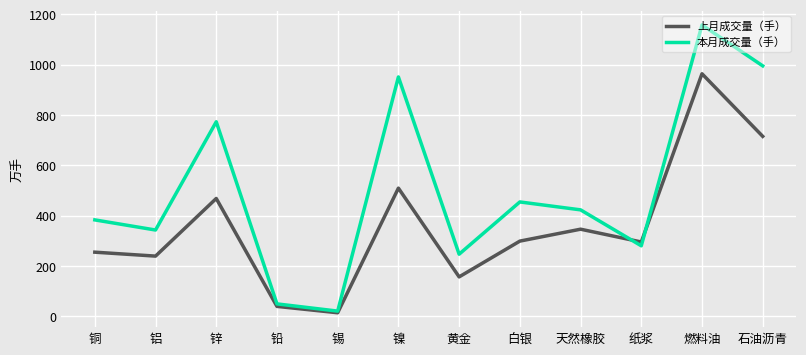

Is this an area chart (filled region under the line)?

No